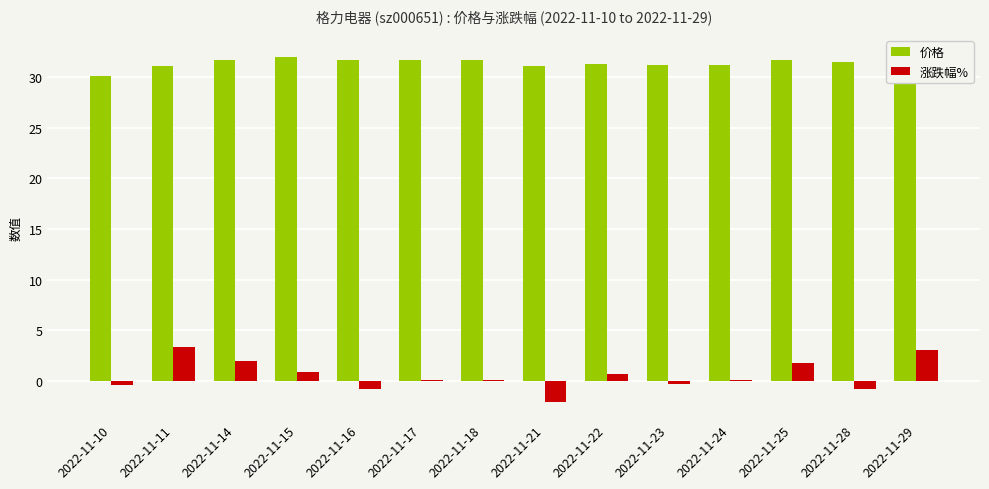

What is the sum of the 价格 values at 2022-11-10 and 2022-11-11?

61.2